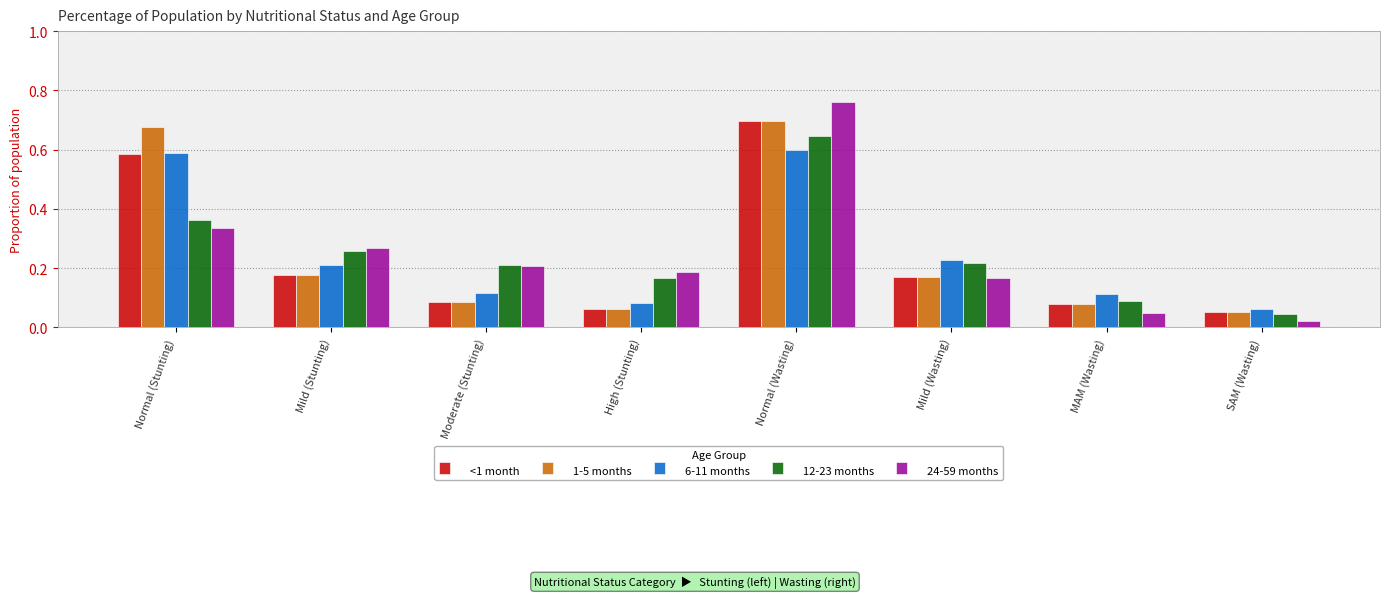

The 6-11 months series shows 0.1 at Mild (Wasting). True or false?

False